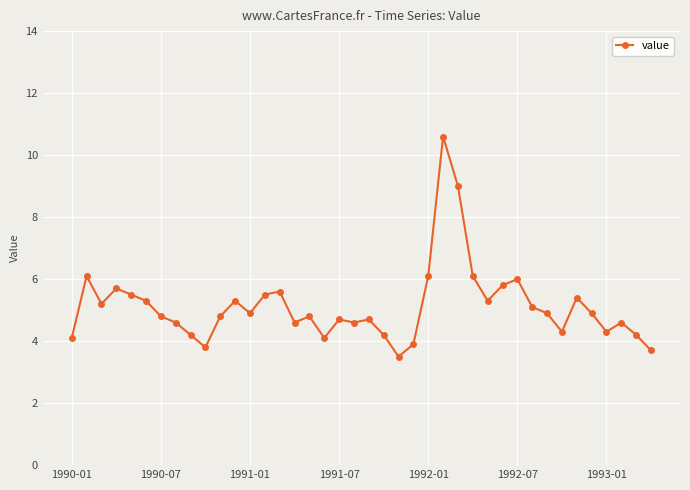

What is the value of the 31st point from the left?

6.0